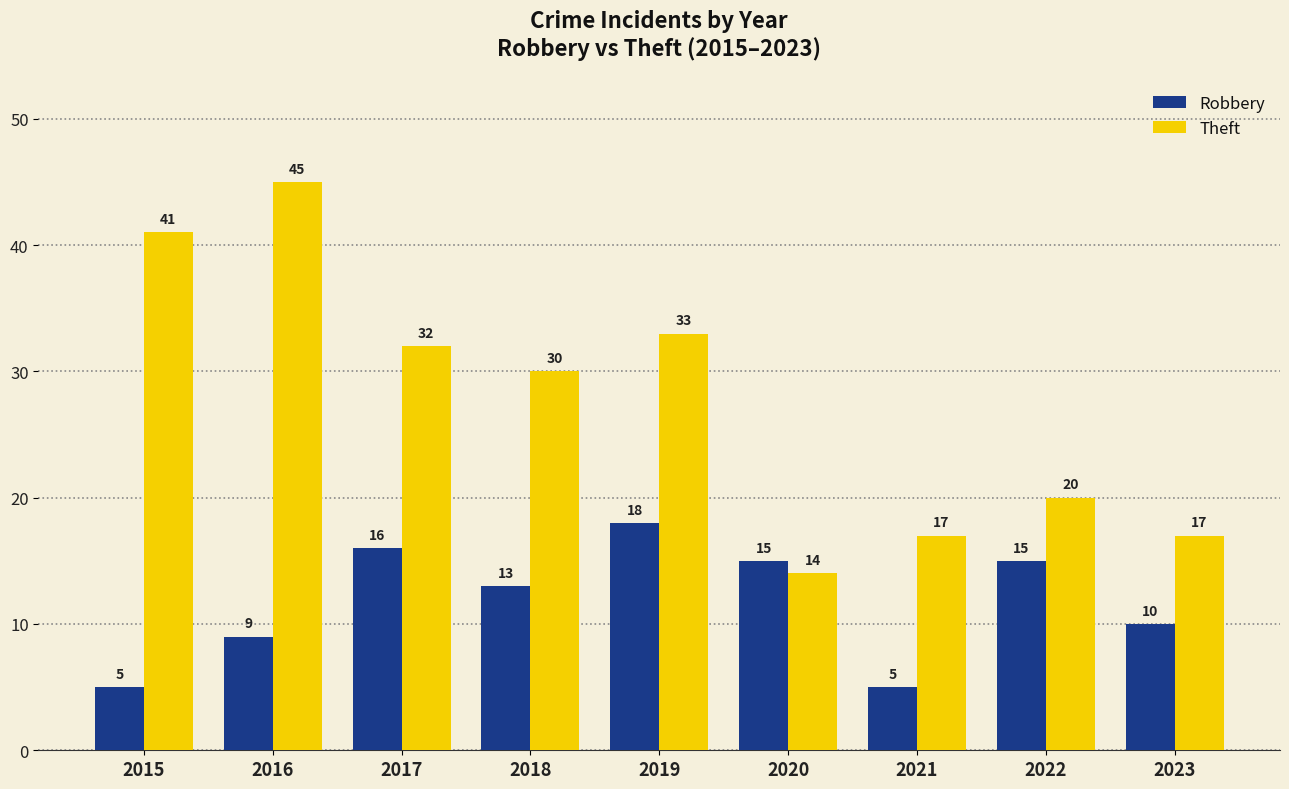

What is the value of the Robbery bar at the 9th from the left?

10